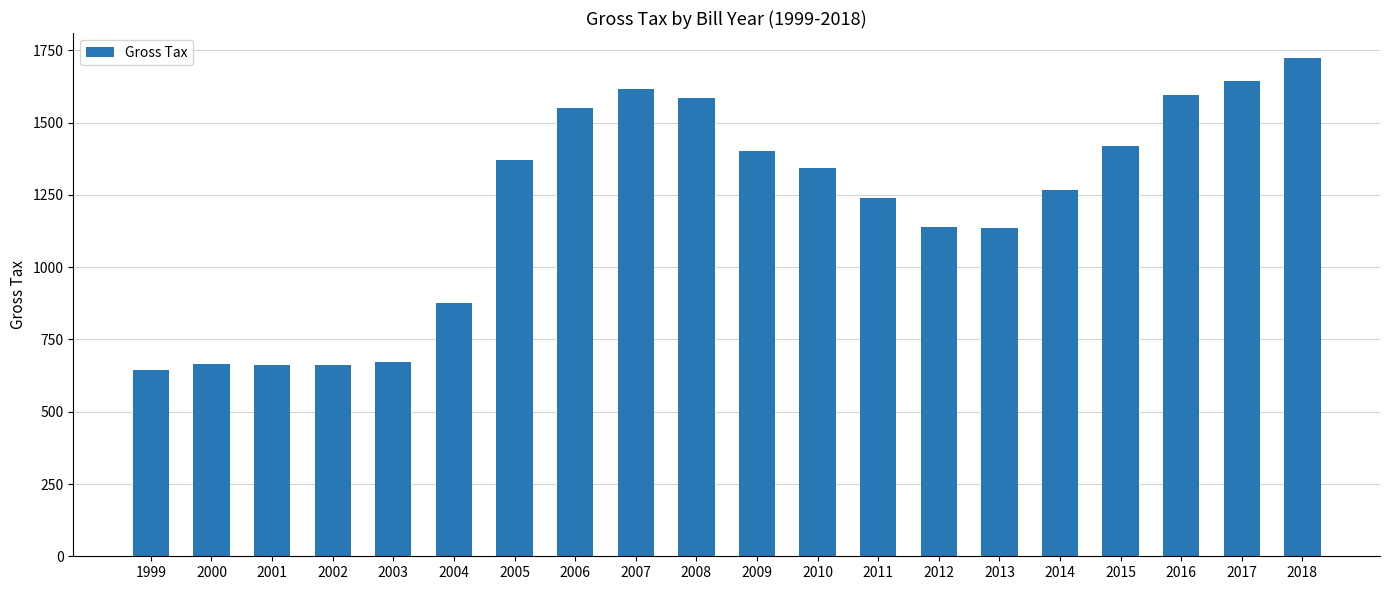

What is the average value?

1210.8